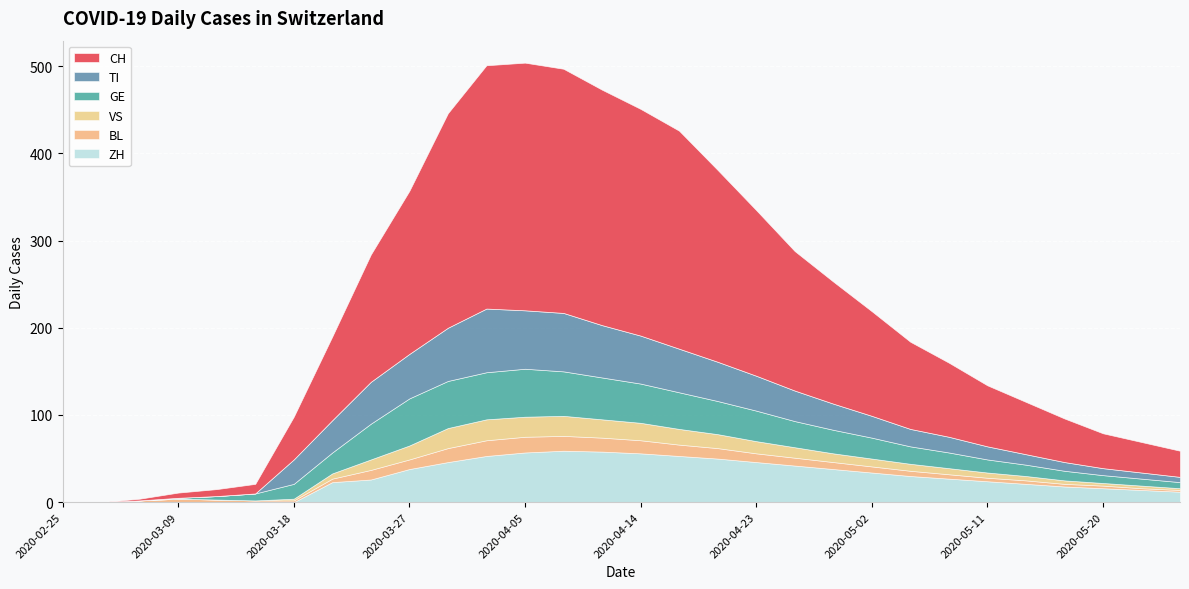

Between 2020-03-27 and 2020-04-17, which is larger?

2020-04-17